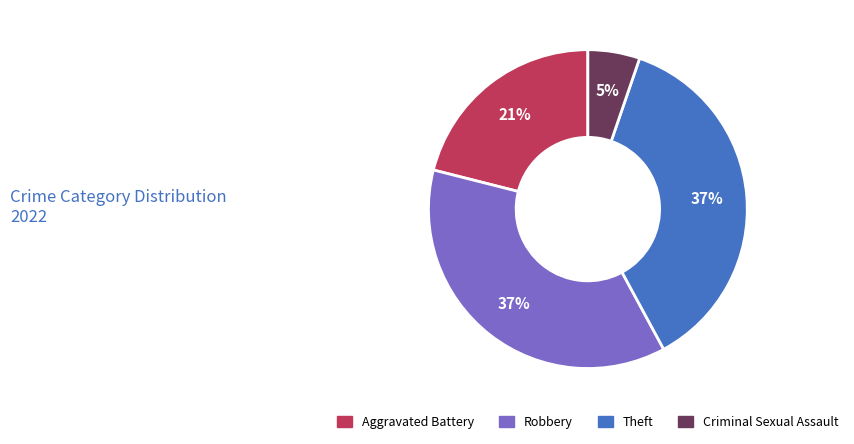

To the nearest percent, what percentage of the pie is Theft?

37%